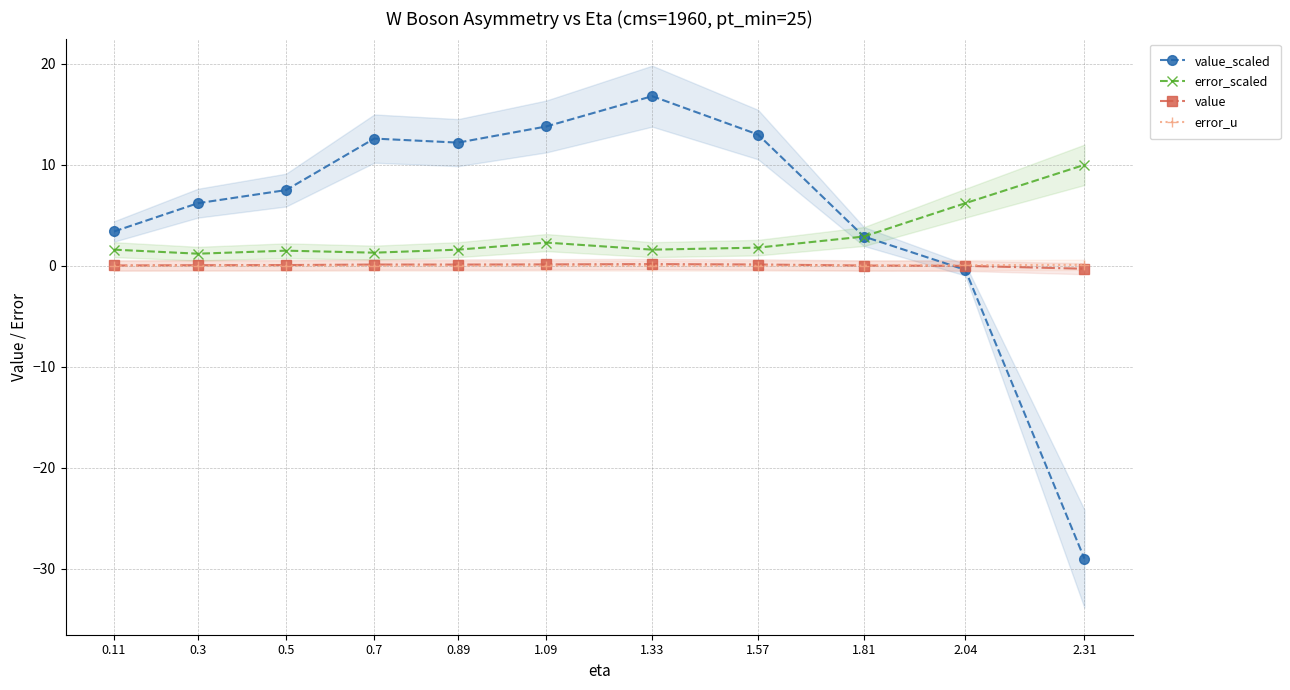

What is the highest value of the value series?

0.2